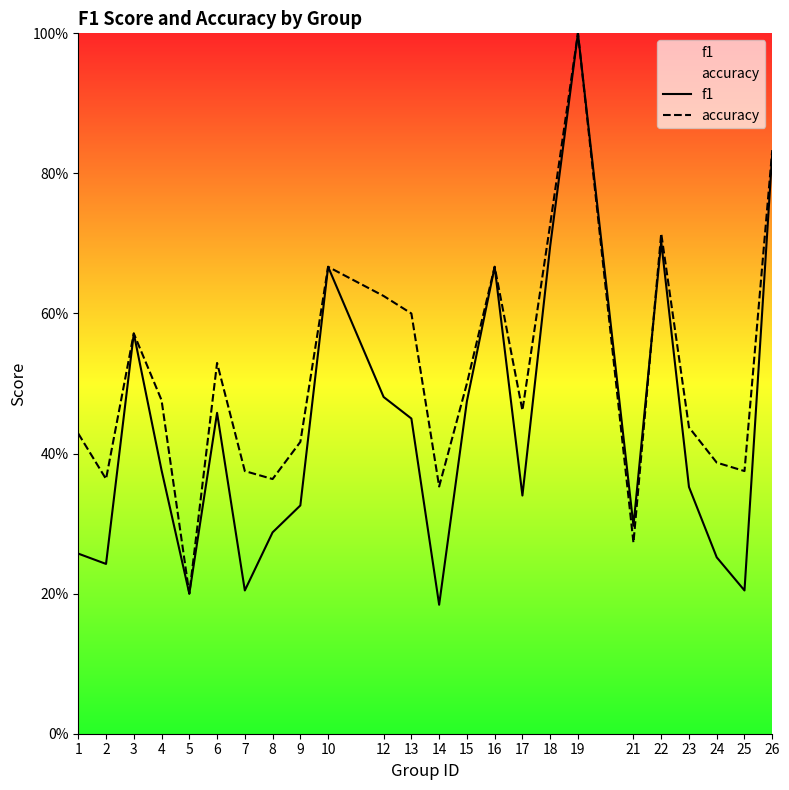

At 10, list the series in order from smallest to largest.

f1, accuracy